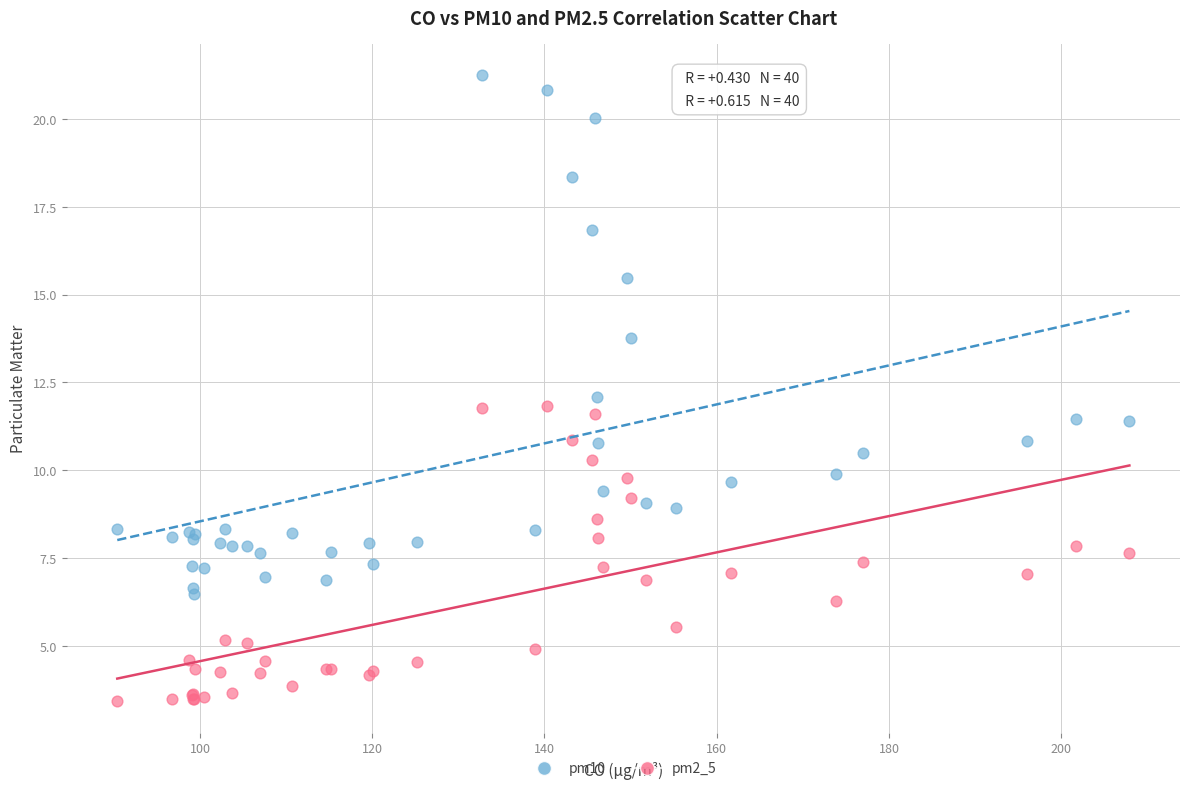

Which series reaches the maximum Y coordinate?

pm10